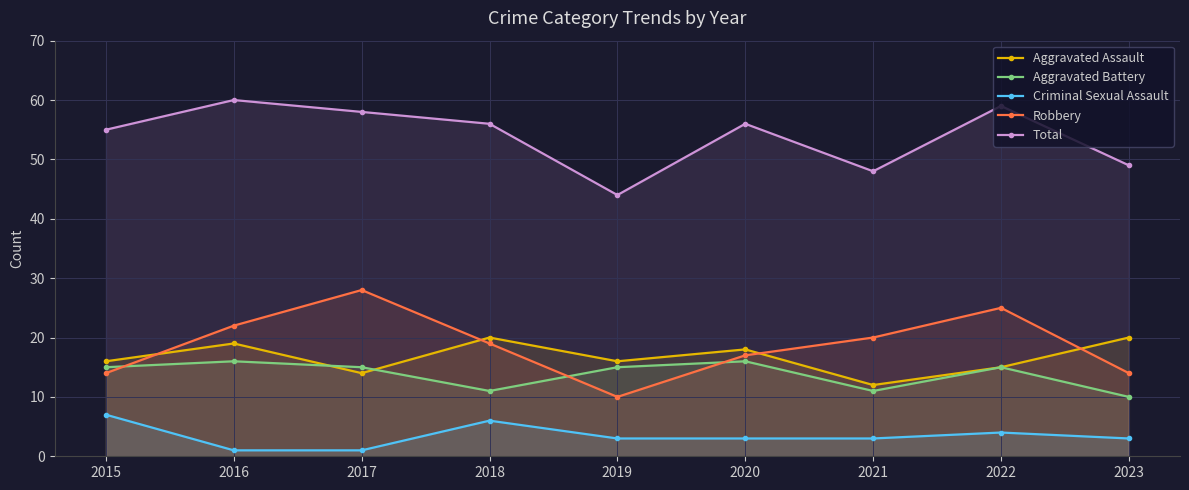

How many lines are shown in the chart?

5